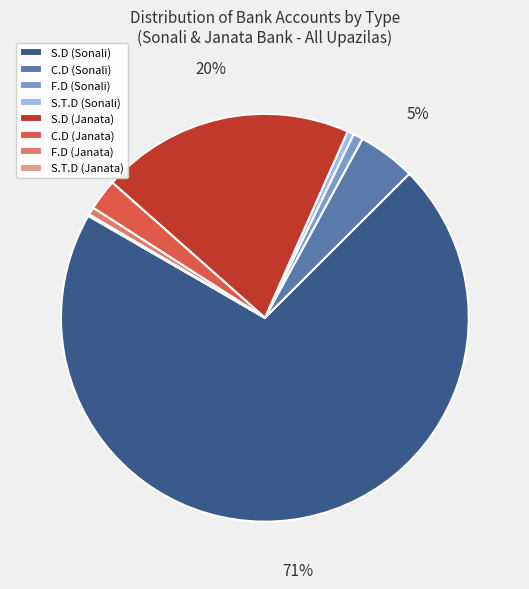

To the nearest percent, what is the combined percentage of C.D (Sonali) and S.D (Sonali)?

75%